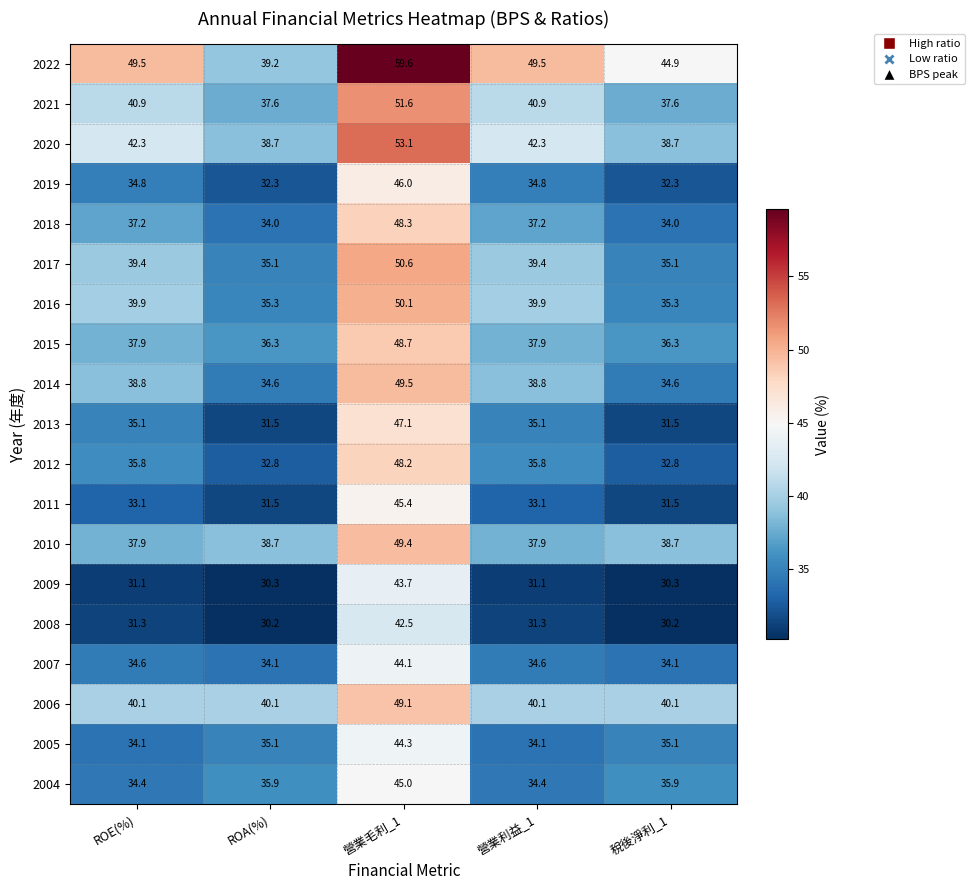

List the series in order of their peak value, highest first.

2022, 2020, 2021, 2017, 2016, 2014, 2010, 2006, 2015, 2018, 2012, 2013, 2019, 2011, 2004, 2005, 2007, 2009, 2008